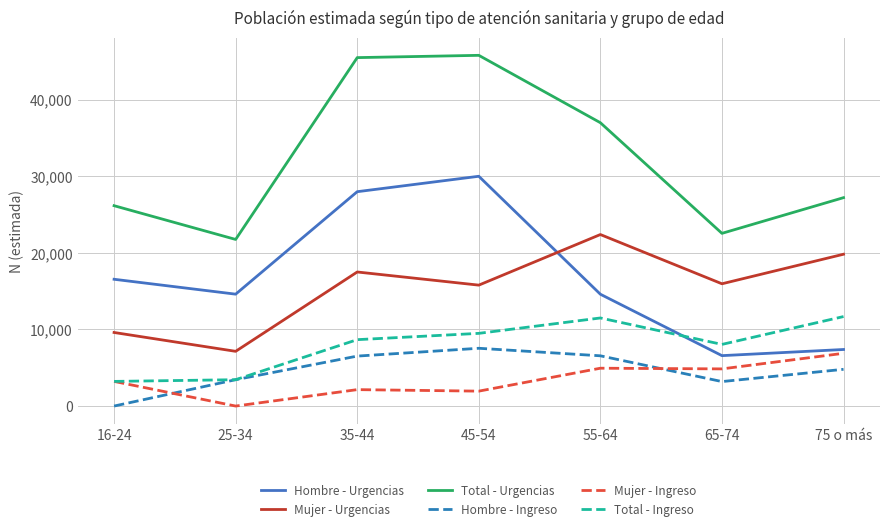

Between which two adjacent categories do Total - Ingreso and Hombre - Urgencias first intersect?

55-64 and 65-74